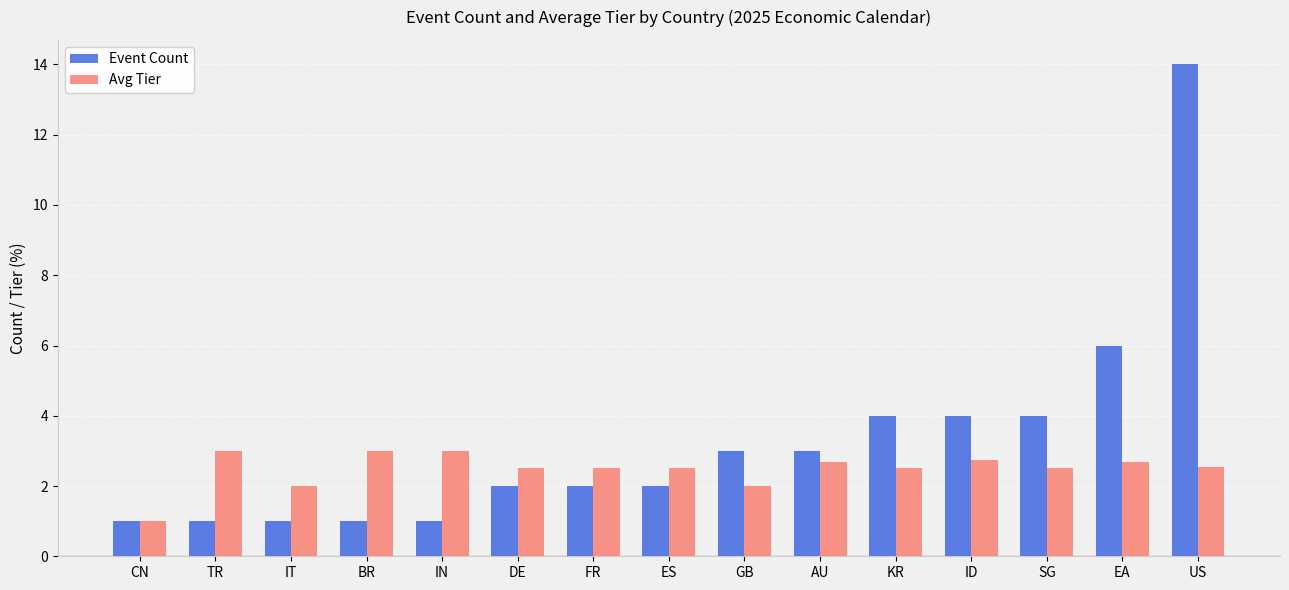

What is the smallest value displayed?

1.0